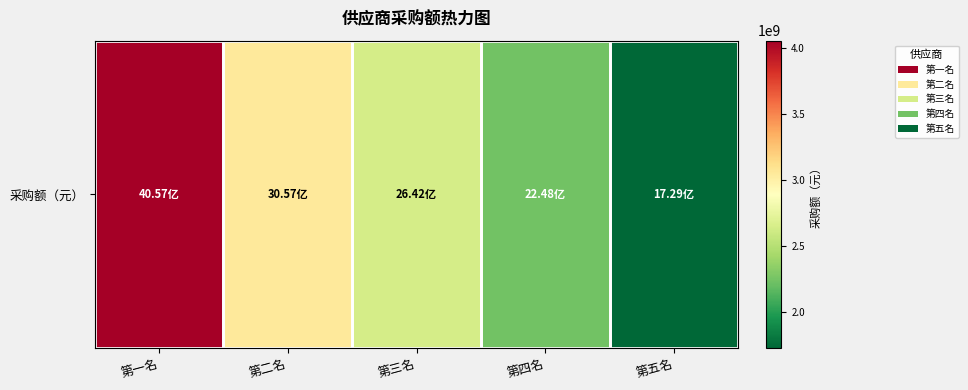

Reading left to right, list all the values displayed in this chart.

第一名=4056824137.2	第二名=3056614198.3	第三名=2642354534.8	第四名=2247582649.2	第五名=1729360811.5